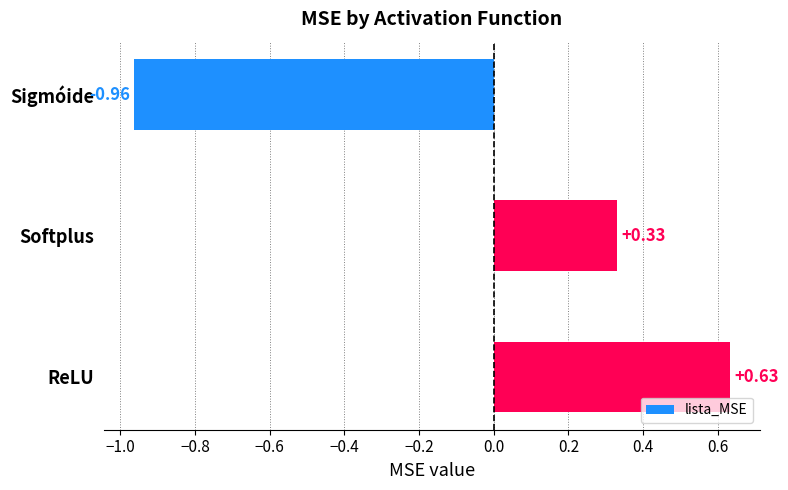

How many data points are above 0?

2